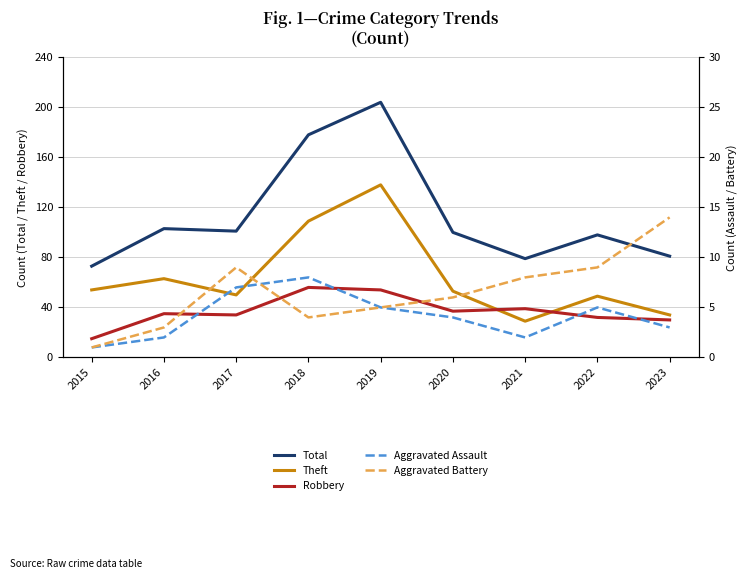

What is the average value of the Aggravated Battery series?

7